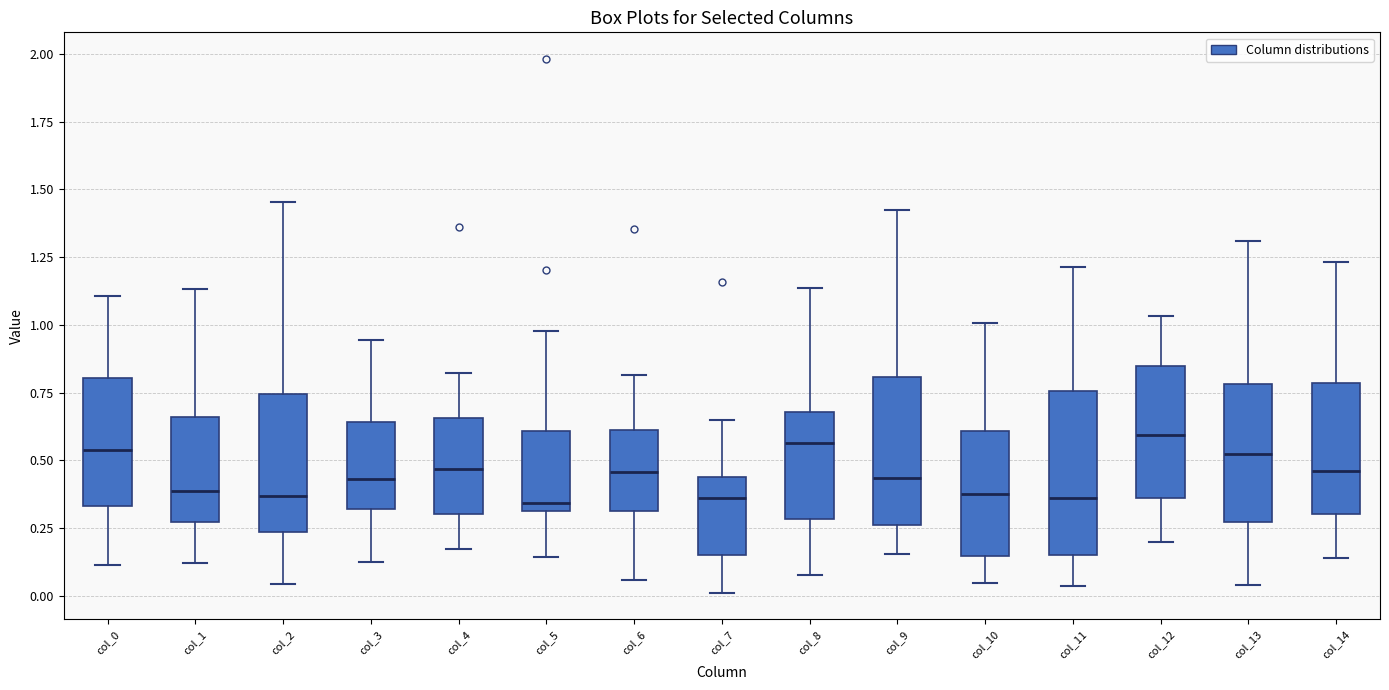

Where is the upper edge of the box for col_11 on the y-axis? The values are not printed on the chart, so give them approximately, as read against the axis.

0.75